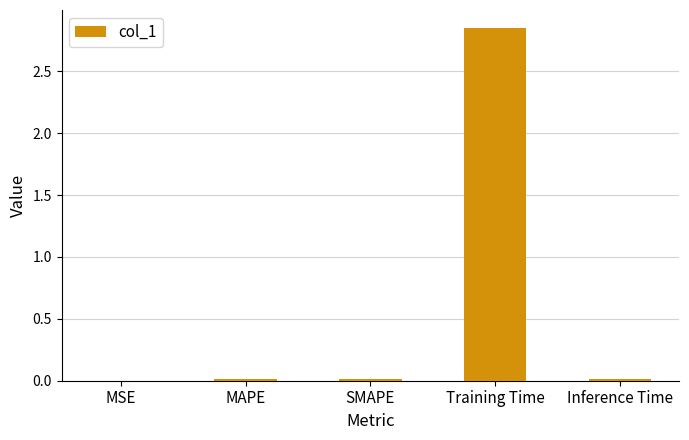

What is the average value?

0.6